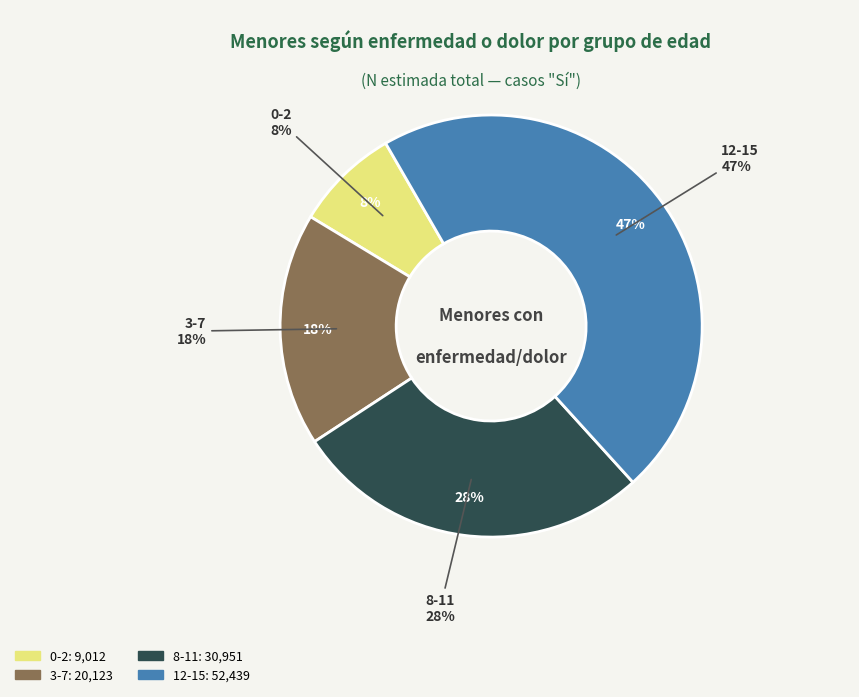

To the nearest percent, what percentage of the pie is 0-2?

8%